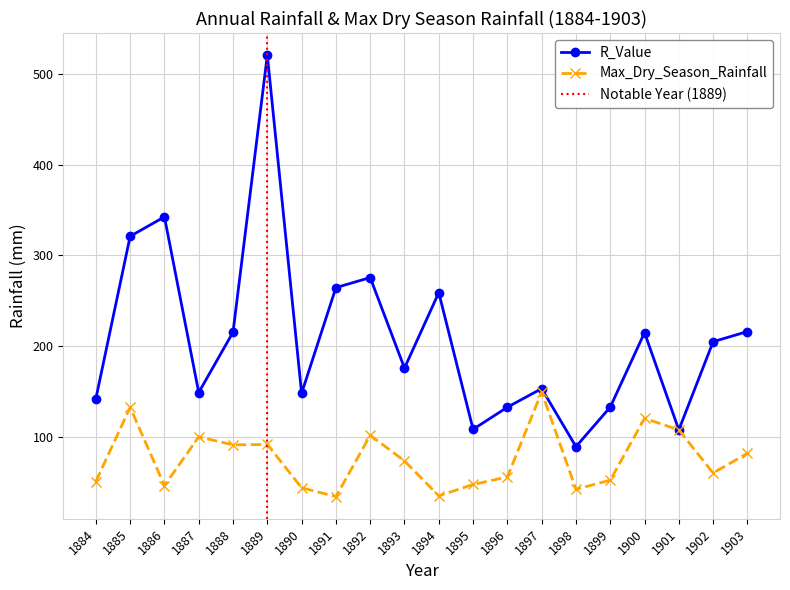

True or false: Max_Dry_Season_Rainfall and R_Value intersect in this chart.

False